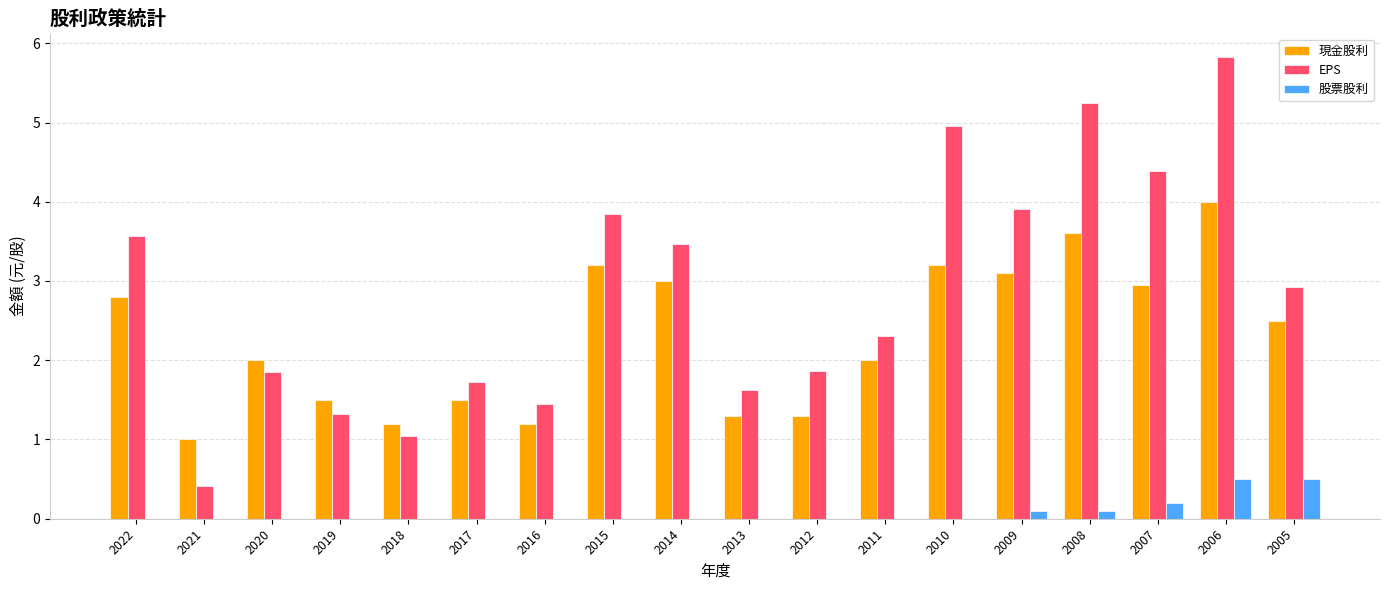

What is the difference between the EPS values at 2006 and 2008?

0.6